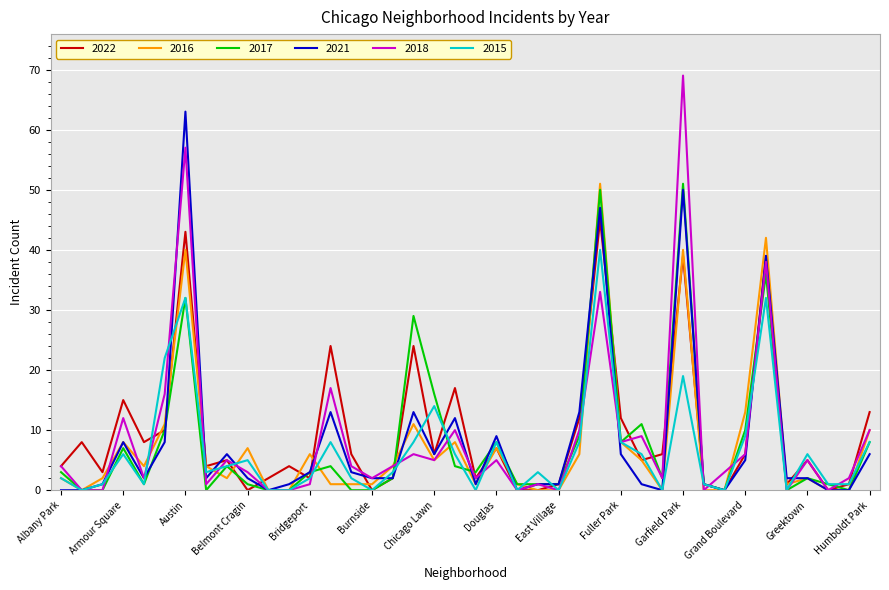

Which series has the widest spread of values?

2018